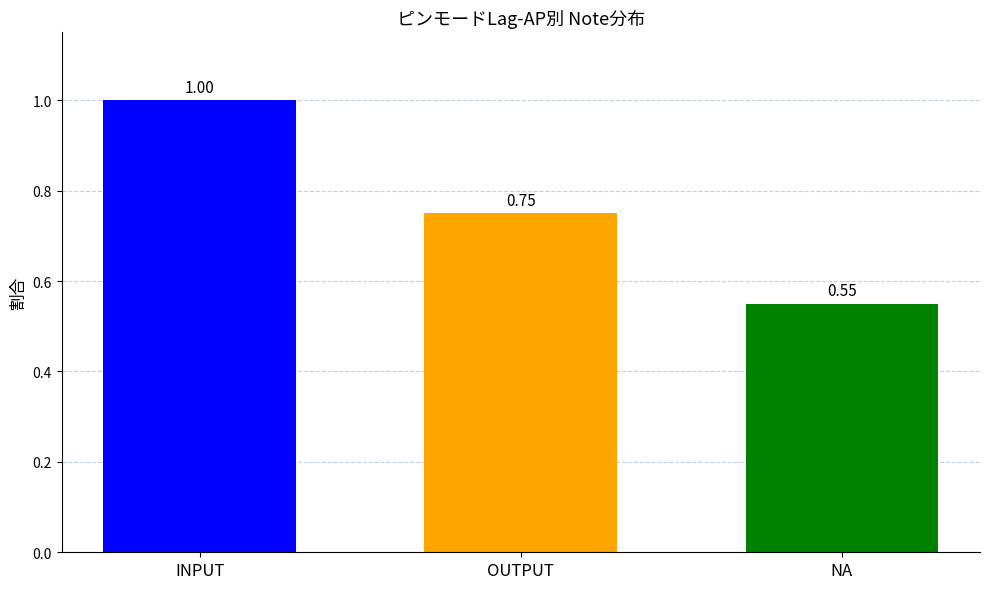

Between INPUT and NA, which is larger?

INPUT